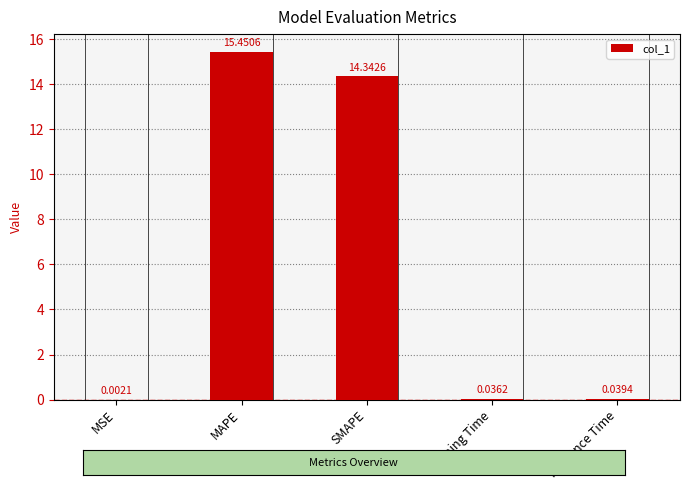

What is the sum of the values at MSE and MAPE?

15.5